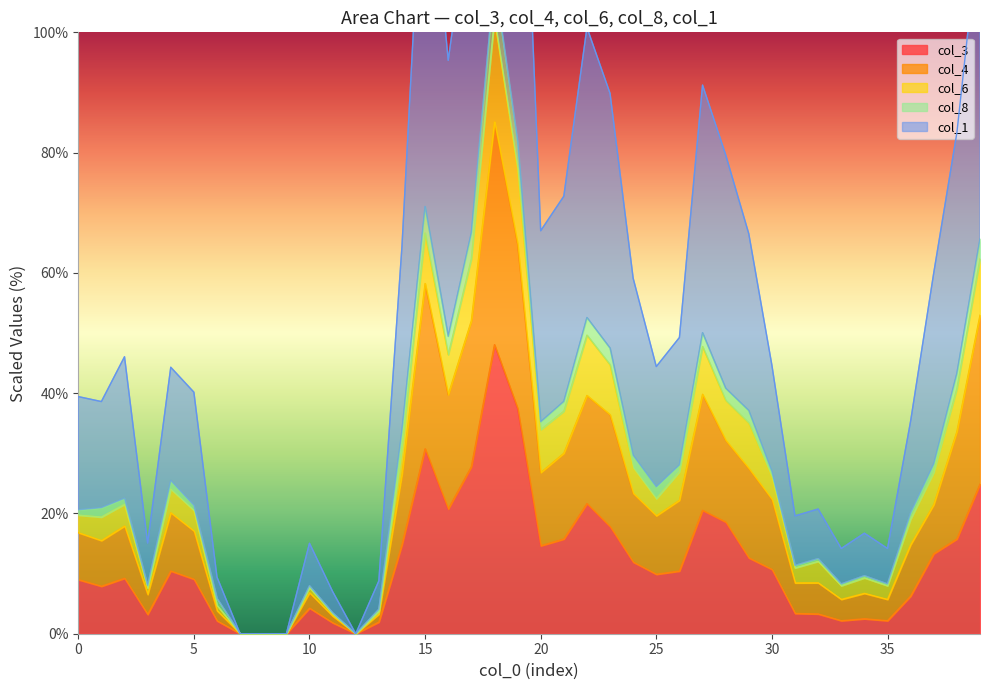

Is the value of col_3 at 29 greater than the value of col_4 at 30?

No